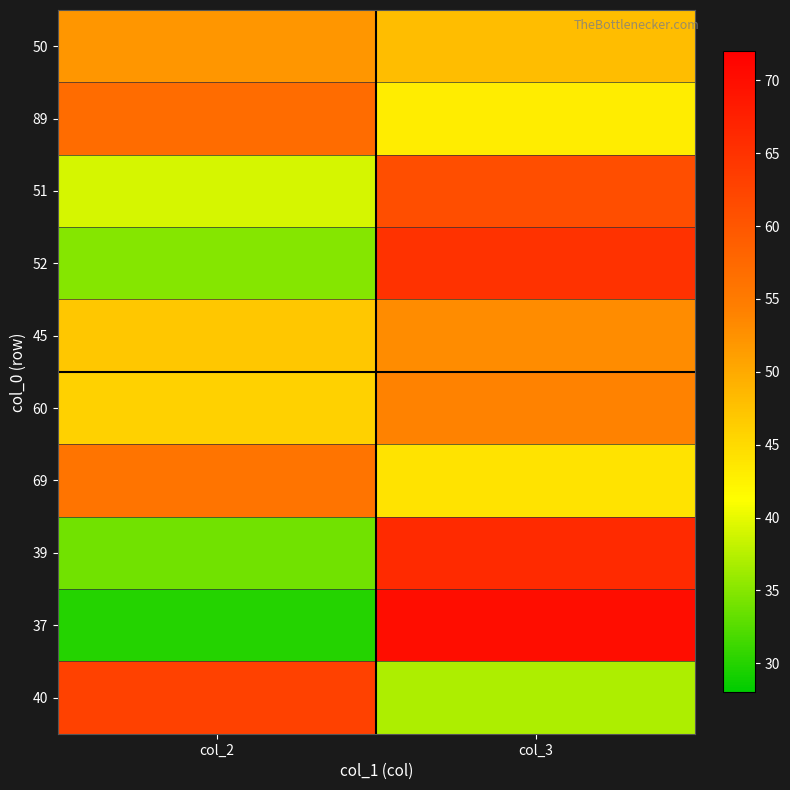

Reading left to right, transcribe all the data shown in this chart.

50: col_2=52	col_3=48
89: col_2=57	col_3=43
51: col_2=39	col_3=61
52: col_2=35	col_3=65
45: col_2=47	col_3=53
60: col_2=46	col_3=54
69: col_2=56	col_3=44
39: col_2=34	col_3=66
37: col_2=30	col_3=70
40: col_2=63	col_3=37